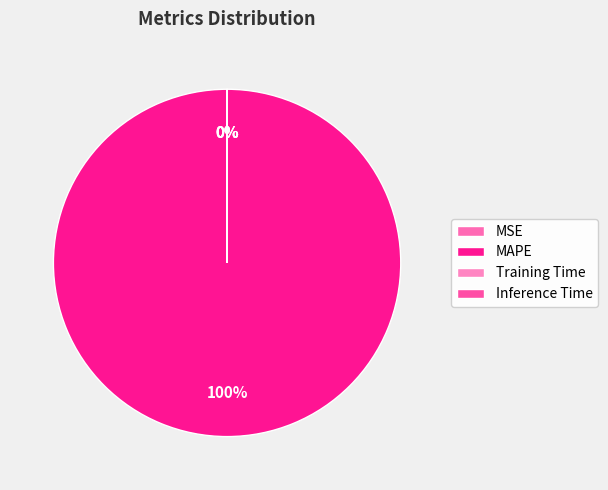

To the nearest percent, what portion does MAPE represent?

100%